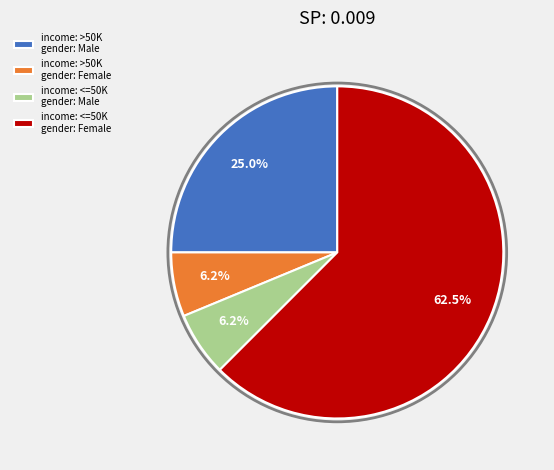

Which category has the biggest portion of the pie?

income: <=50K gender: Female